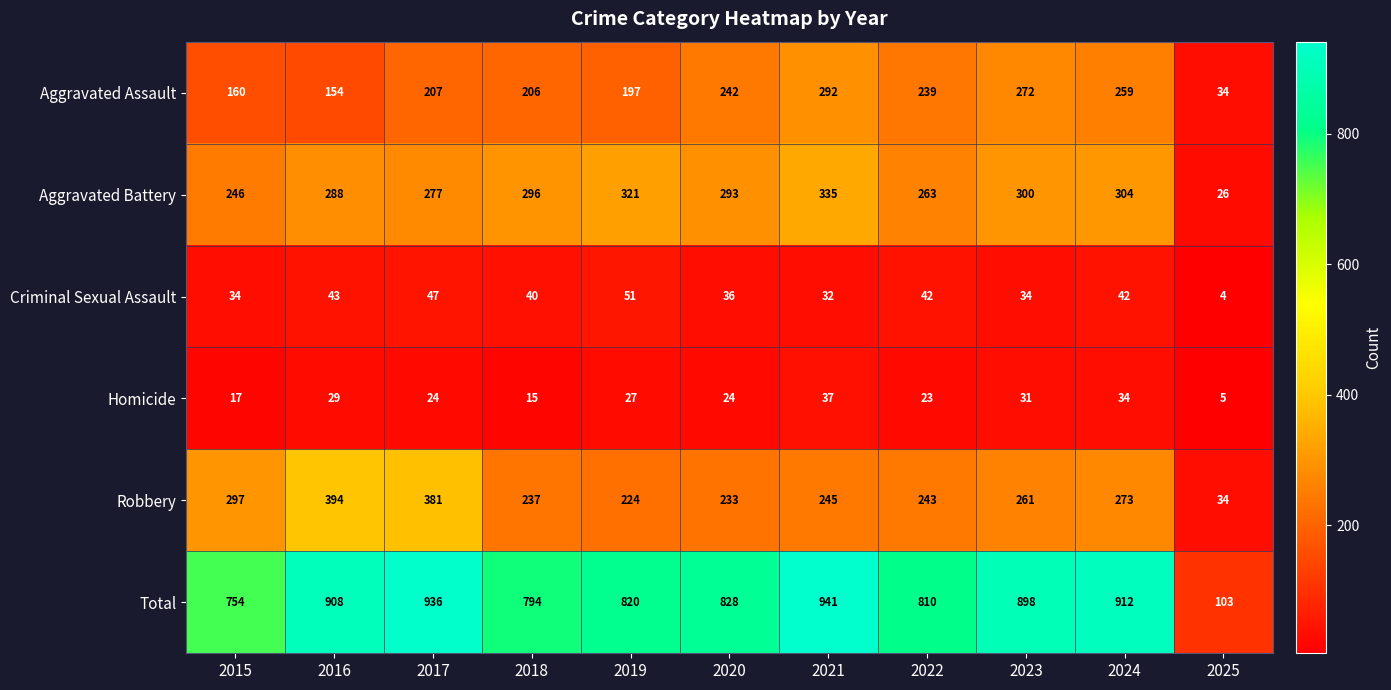

Count the number of categories in the chart.

11